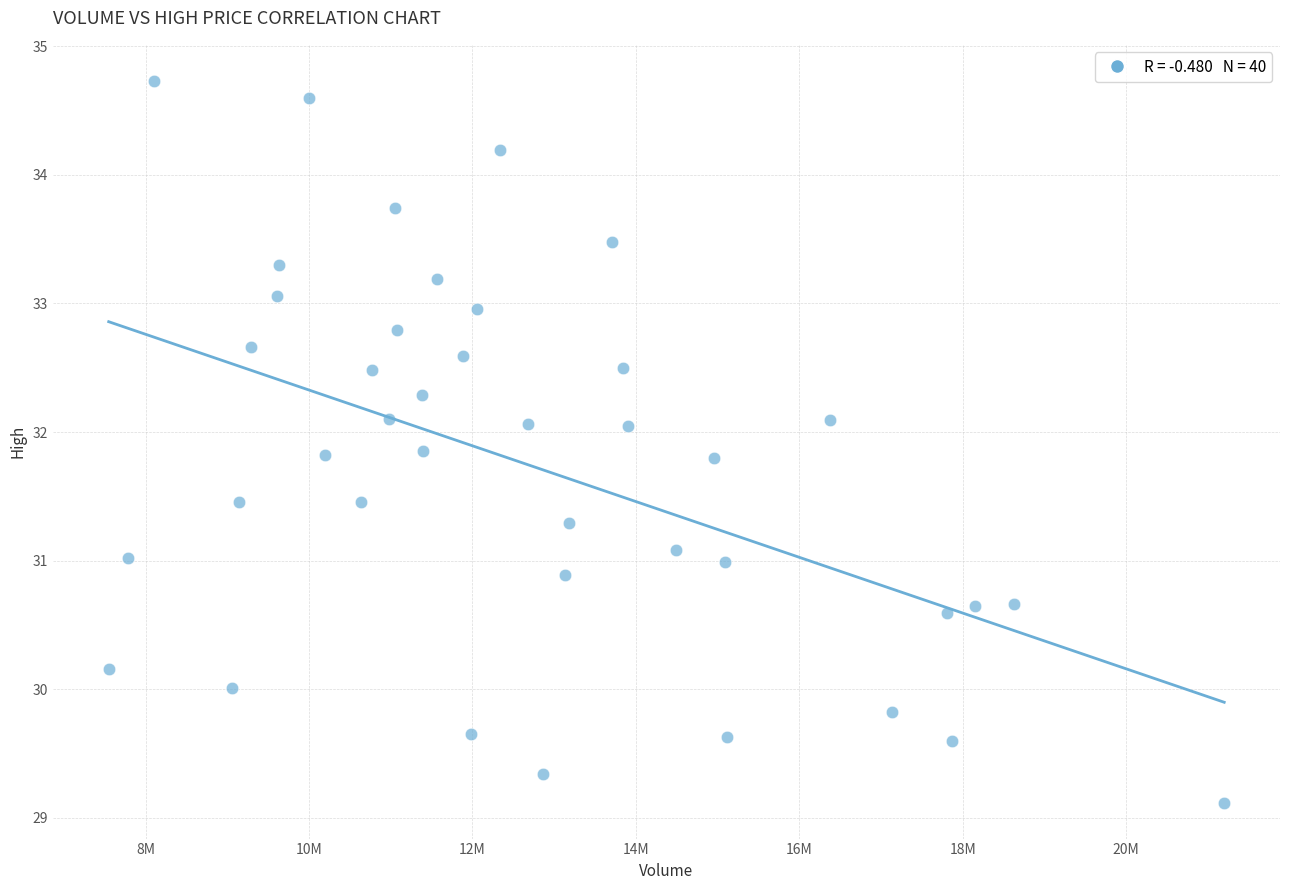

What is the range of X values (max minus min)?

13651945.0